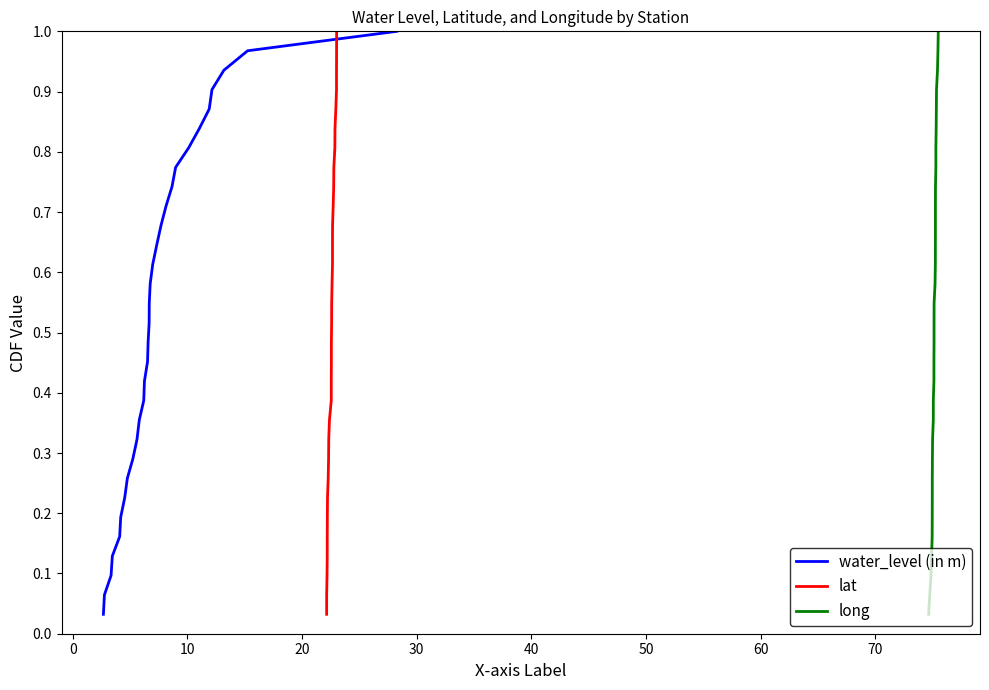

True or false: lat has more than 2 points higher than both neighbors.

False